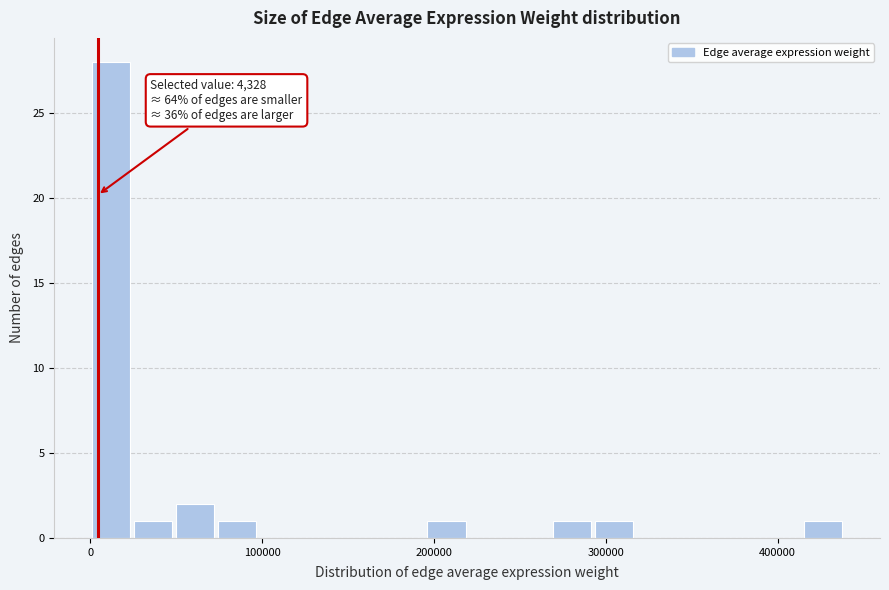

Around what value on the x-axis is the tallest bar? Give the approximate position of its centre, as read against the axis.

10000